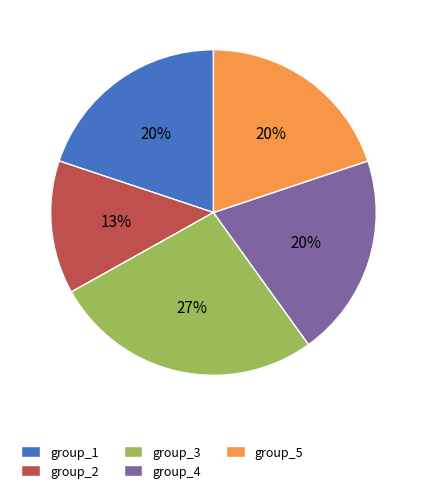

True or false: group_3 accounts for 27% of the total.

True